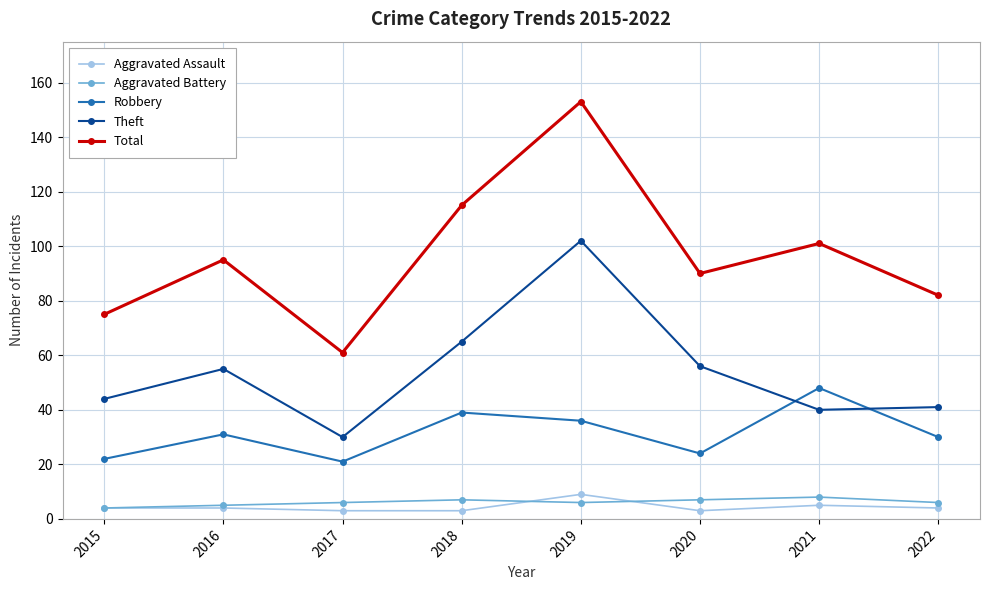

At which label is Theft closest to 66?

2018